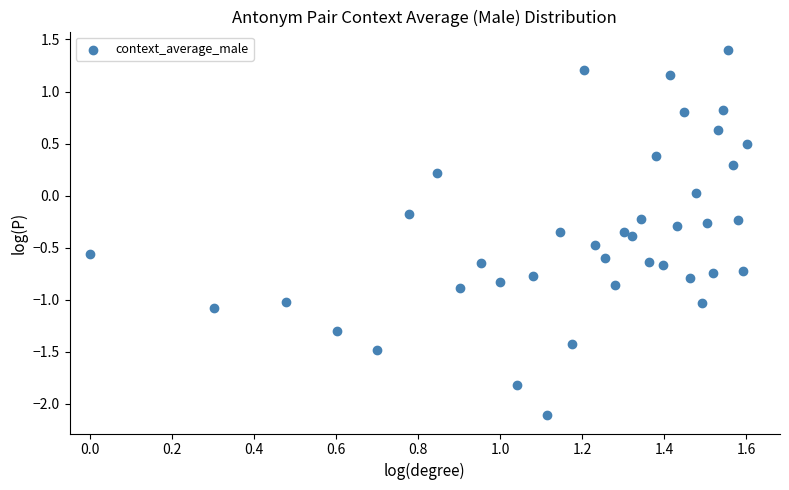

What is the range of X values (max minus min)?

1.6